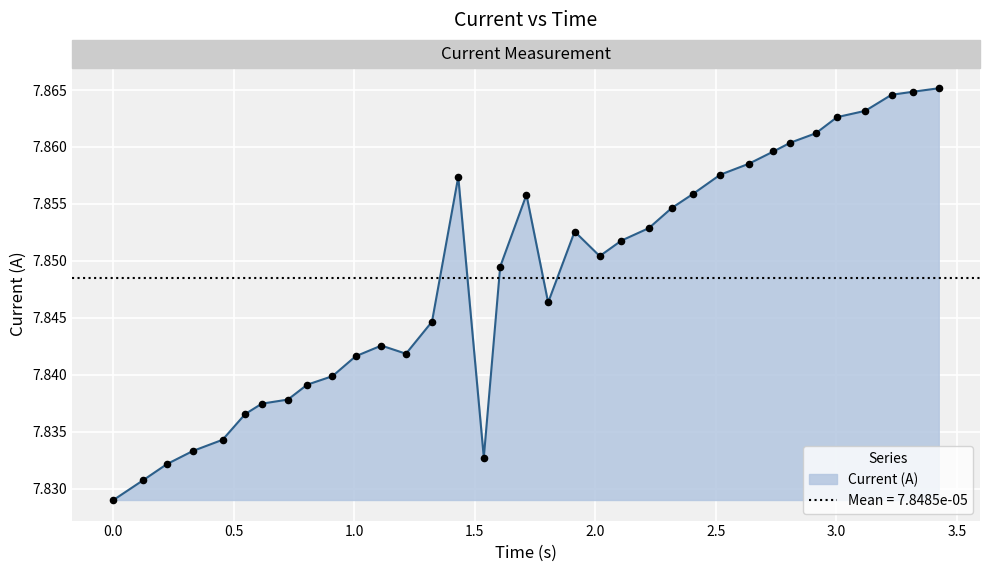

Which has a higher value, 2.809160709381104 or 1.214069604873657?

2.809160709381104